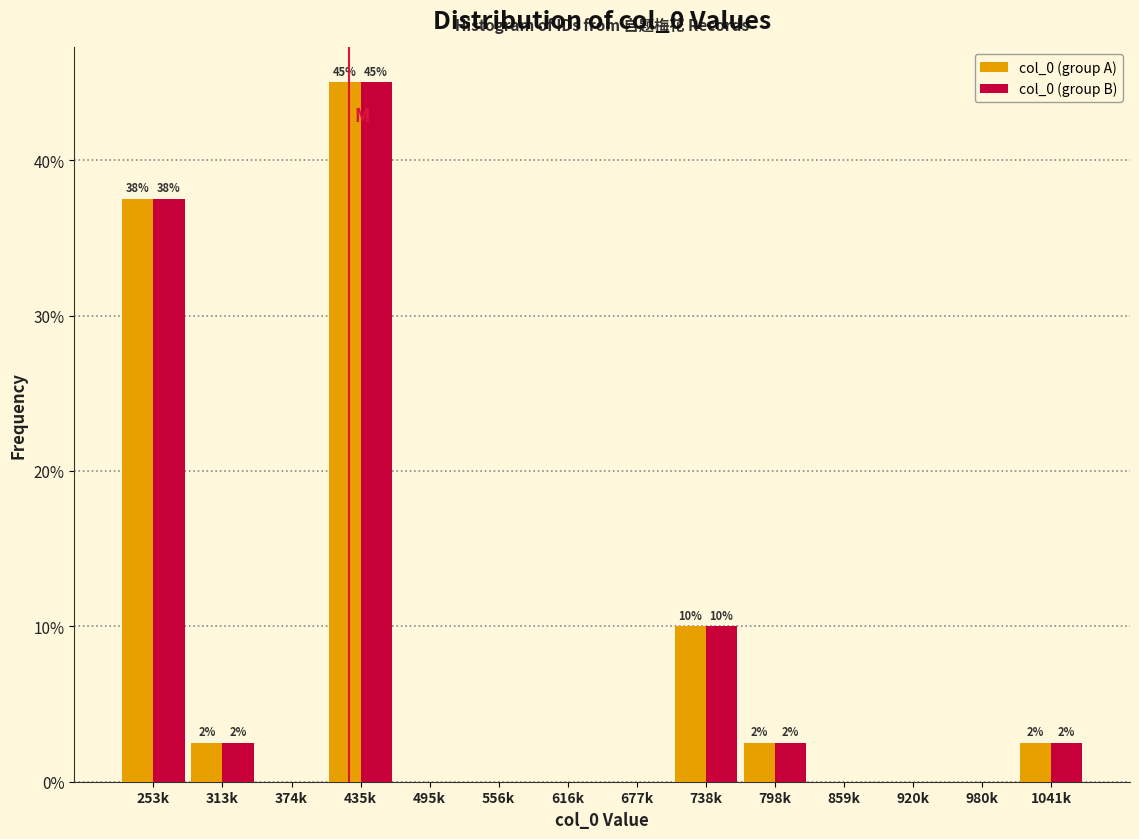

Reading left to right, what are all the values shown in this chart?

col_0 (group A): 253k=37.5	313k=2.5	374k=0.0	435k=45.0	495k=0.0	556k=0.0	616k=0.0	677k=0.0	738k=10.0	798k=2.5	859k=0.0	920k=0.0	980k=0.0	1041k=2.5
col_0 (group B): 253k=37.5	313k=2.5	374k=0.0	435k=45.0	495k=0.0	556k=0.0	616k=0.0	677k=0.0	738k=10.0	798k=2.5	859k=0.0	920k=0.0	980k=0.0	1041k=2.5